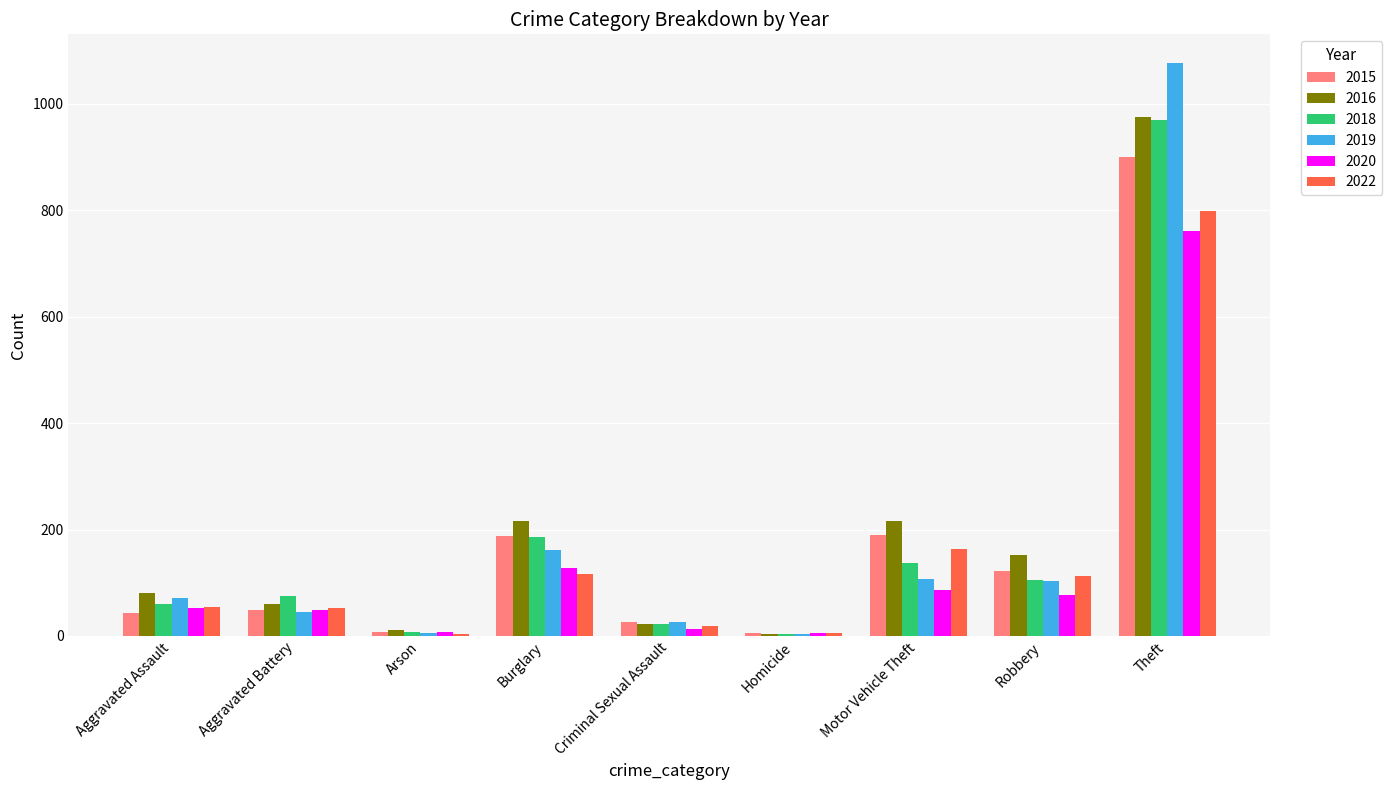

What is the greatest value displayed?

1077